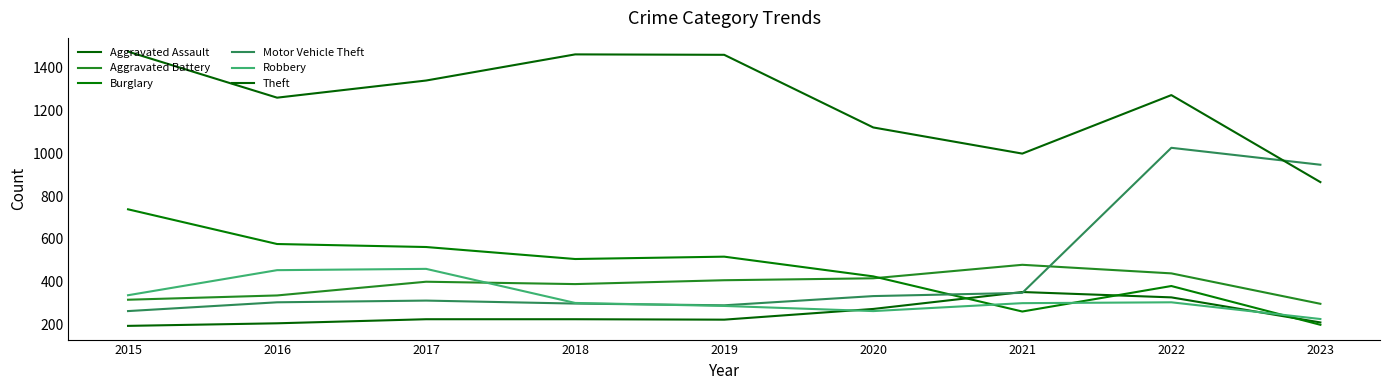

Reading left to right, list all the values displayed in this chart.

Aggravated Assault: 2015=194	2016=206	2017=225	2018=225	2019=223	2020=273	2021=352	2022=327	2023=210
Aggravated Battery: 2015=316	2016=336	2017=400	2018=389	2019=407	2020=416	2021=479	2022=439	2023=297
Burglary: 2015=738	2016=576	2017=562	2018=506	2019=517	2020=425	2021=261	2022=380	2023=199
Motor Vehicle Theft: 2015=263	2016=304	2017=312	2018=298	2019=290	2020=333	2021=348	2022=1025	2023=946
Robbery: 2015=337	2016=454	2017=460	2018=301	2019=287	2020=263	2021=300	2022=304	2023=226
Theft: 2015=1474	2016=1259	2017=1339	2018=1461	2019=1459	2020=1120	2021=998	2022=1271	2023=865